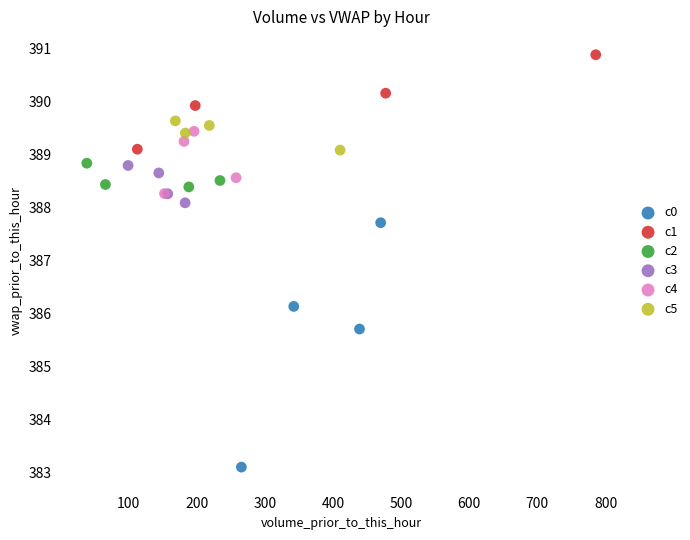

What are all the series names shown in the legend?

c0, c1, c2, c3, c4, c5